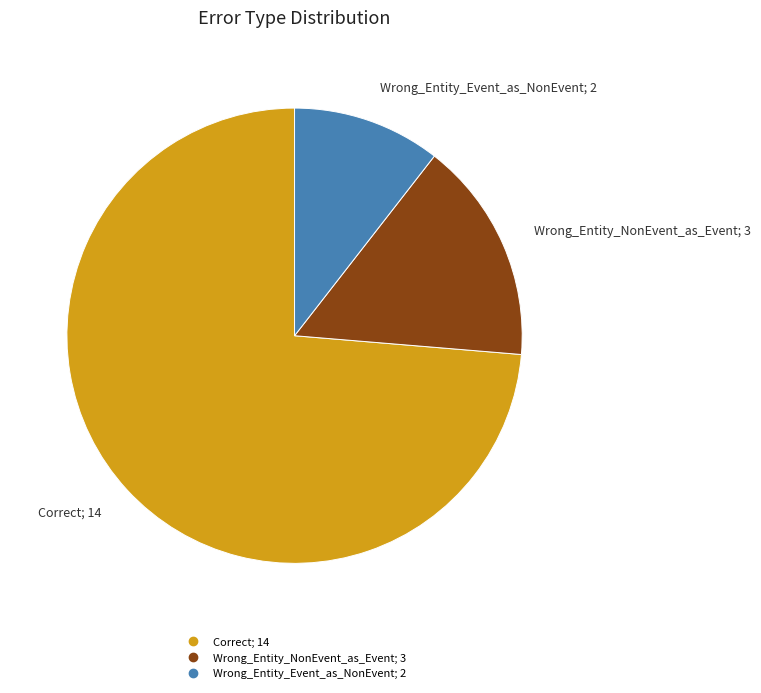

How many segments does this pie chart have?

3